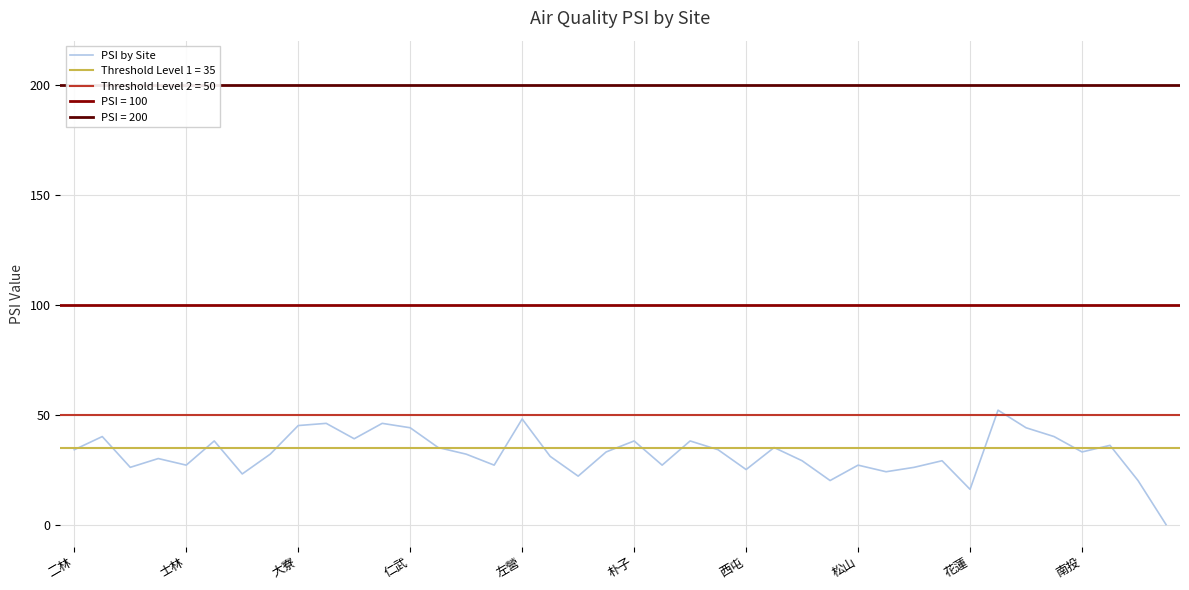

What is the difference between the maximum and second lowest values?

36